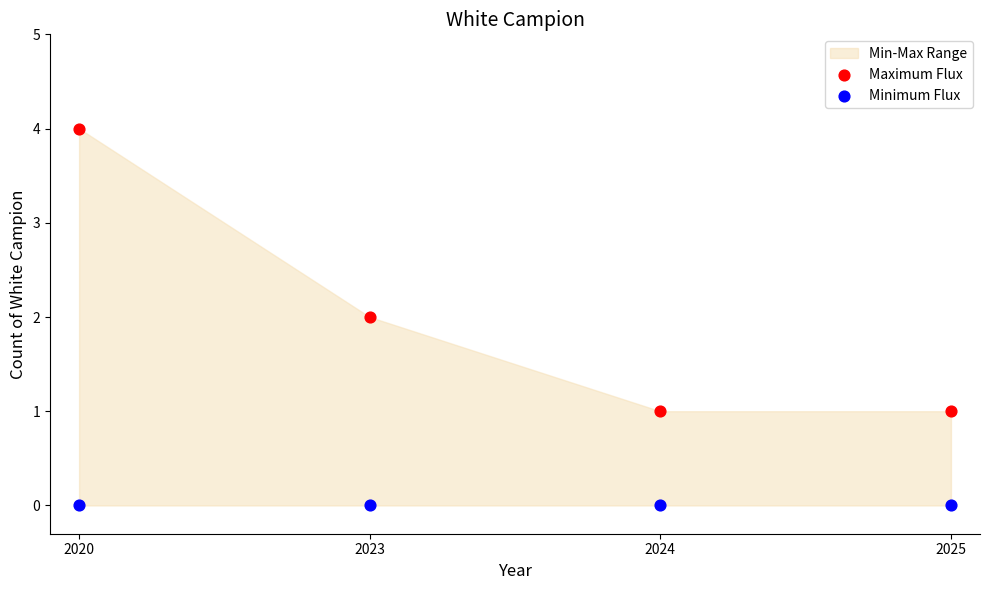

Which series contains the highest Y value?

Maximum Flux